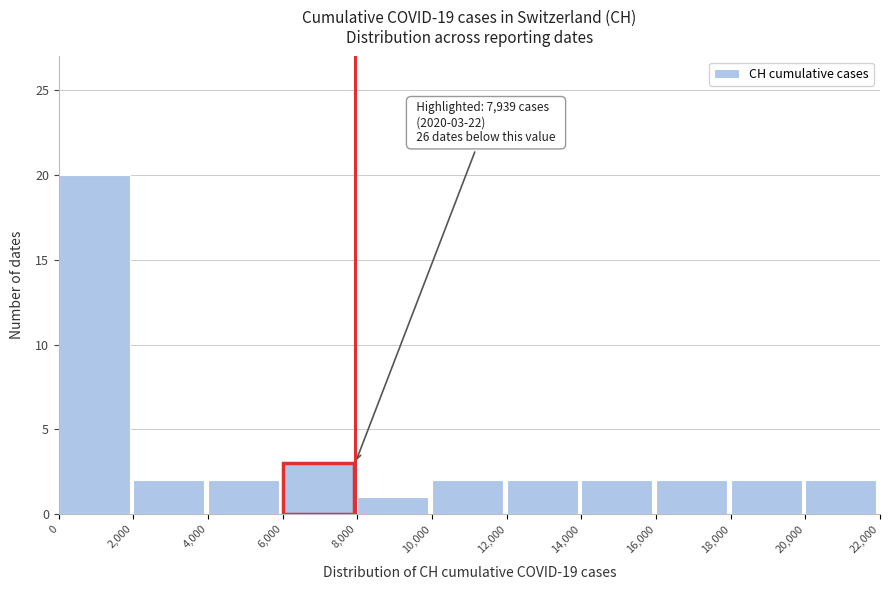

Over which range of the x-axis is the bar tallest?

0 to 2,000